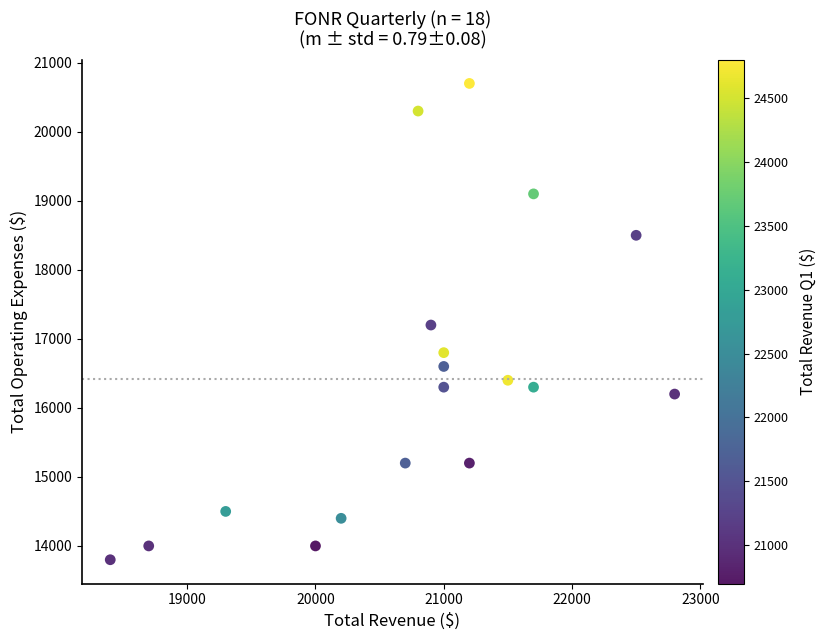

What is the range of X values (max minus min)?

4400